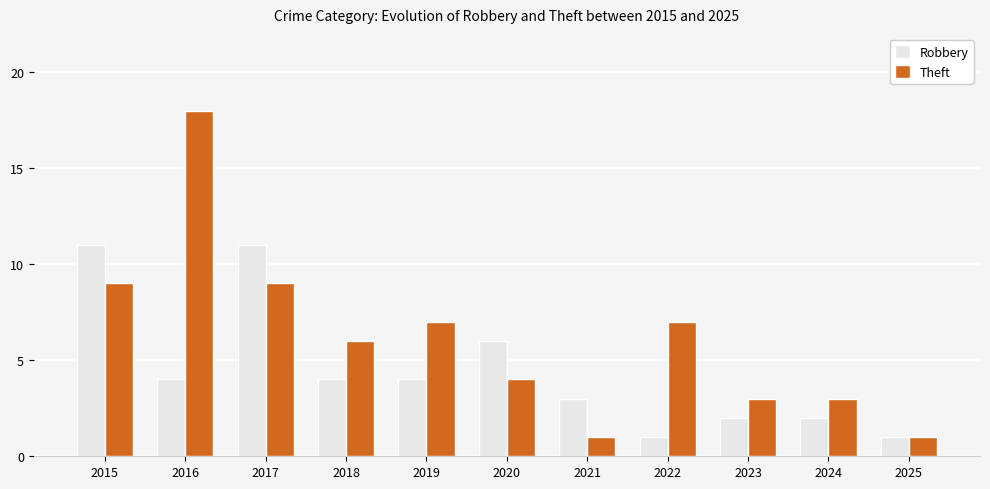

At which category is the sum across all series the highest?

2016